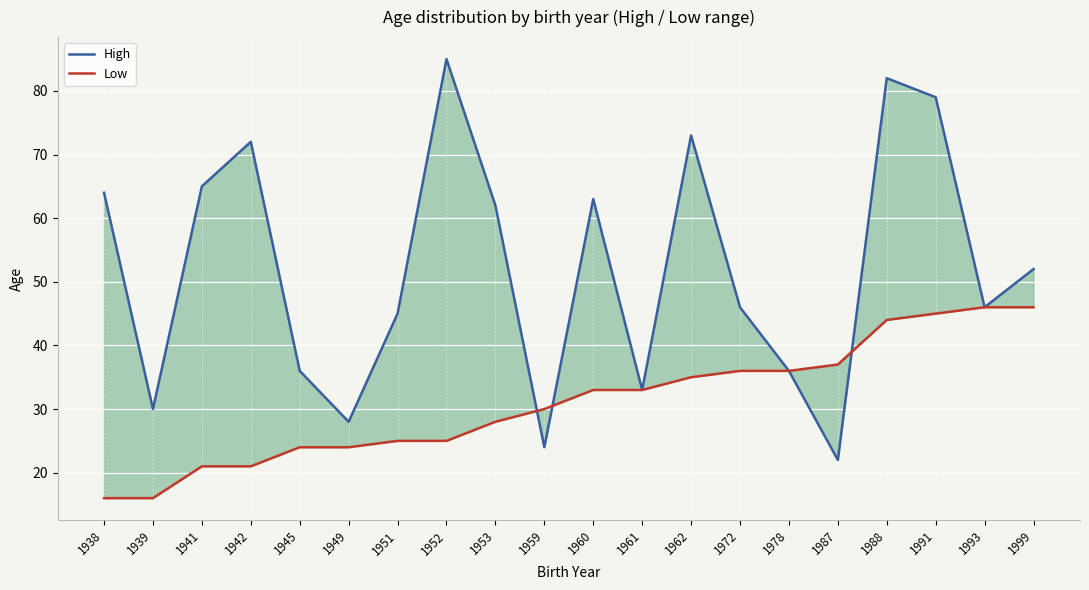

Reading right to left, what are all the values shown in this chart?

High: 1999=52	1993=46	1991=79	1988=82	1987=22	1978=36	1972=46	1962=73	1961=33	1960=63	1959=24	1953=62	1952=85	1951=45	1949=28	1945=36	1942=72	1941=65	1939=30	1938=64
Low: 1999=46	1993=46	1991=45	1988=44	1987=37	1978=36	1972=36	1962=35	1961=33	1960=33	1959=30	1953=28	1952=25	1951=25	1949=24	1945=24	1942=21	1941=21	1939=16	1938=16